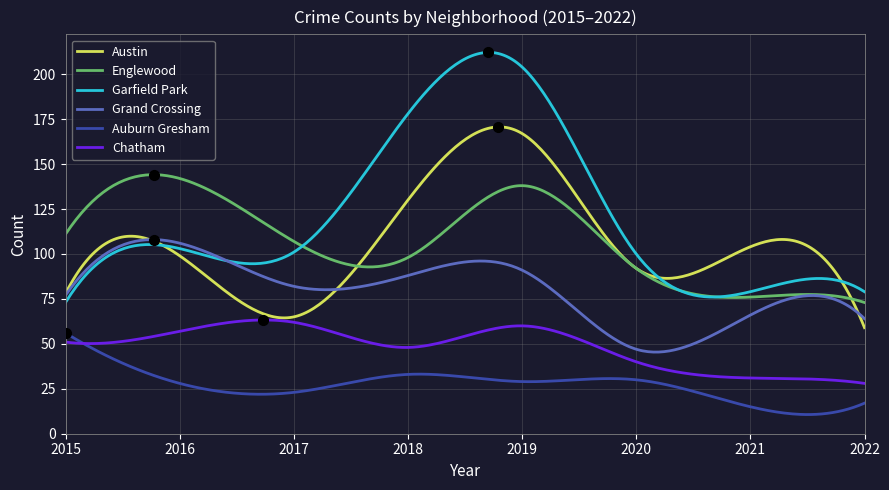

What is the average value of the Grand Crossing series?

80.4